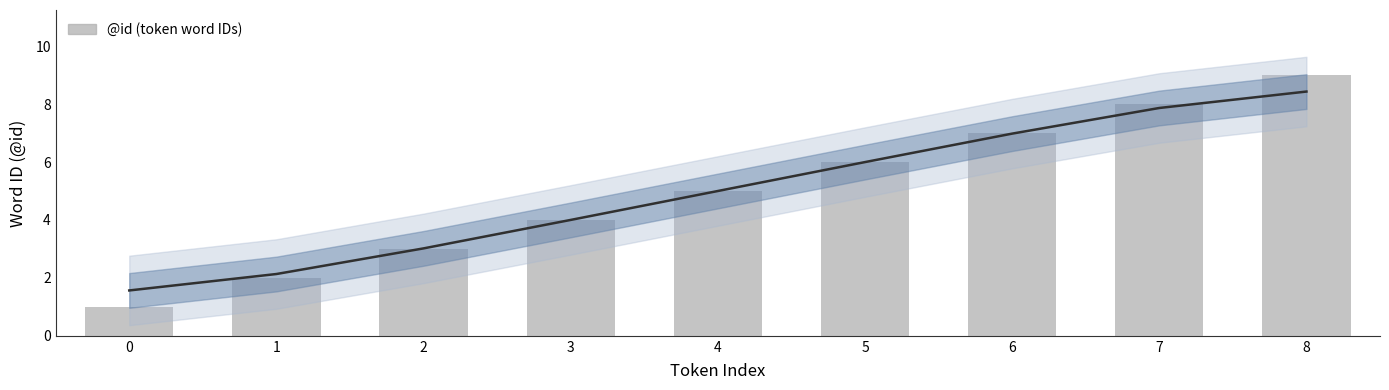

List the labels in order of value, largest first.

8, 7, 6, 5, 4, 3, 2, 1, 0